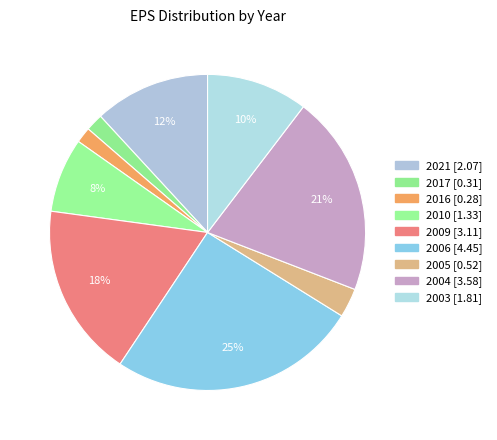

How many slices are in this pie chart?

9